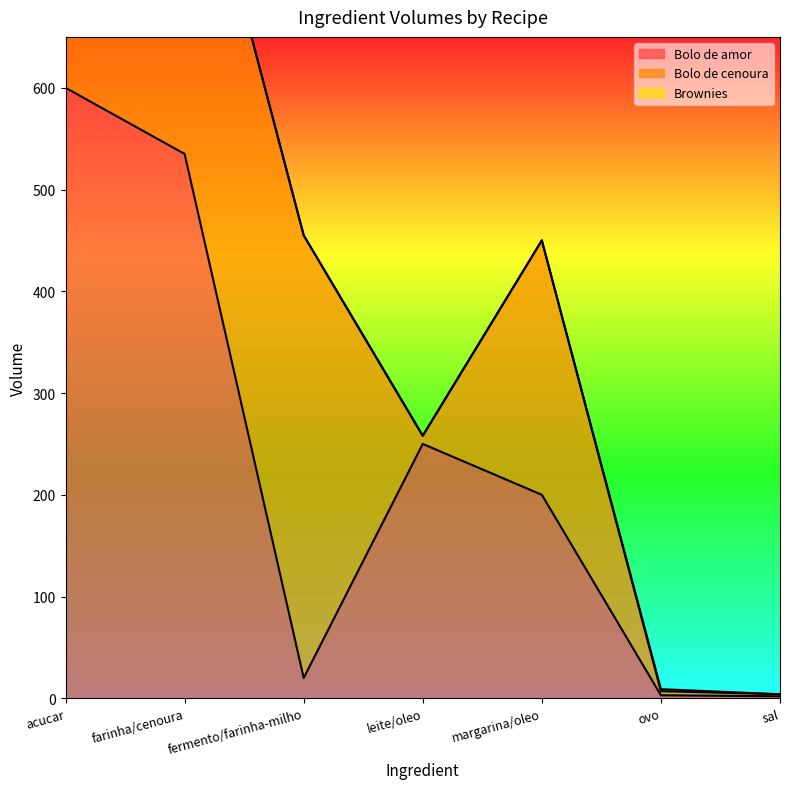

At which category is the sum across all series the highest?

farinha/cenoura